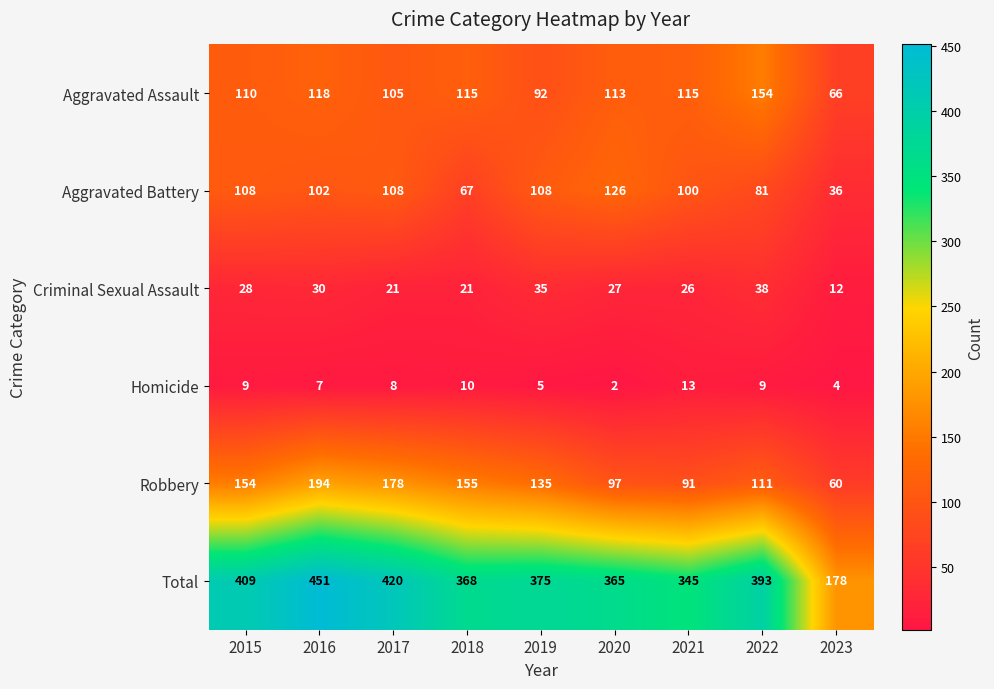

What is the difference between the highest and lowest values at 2015?

400